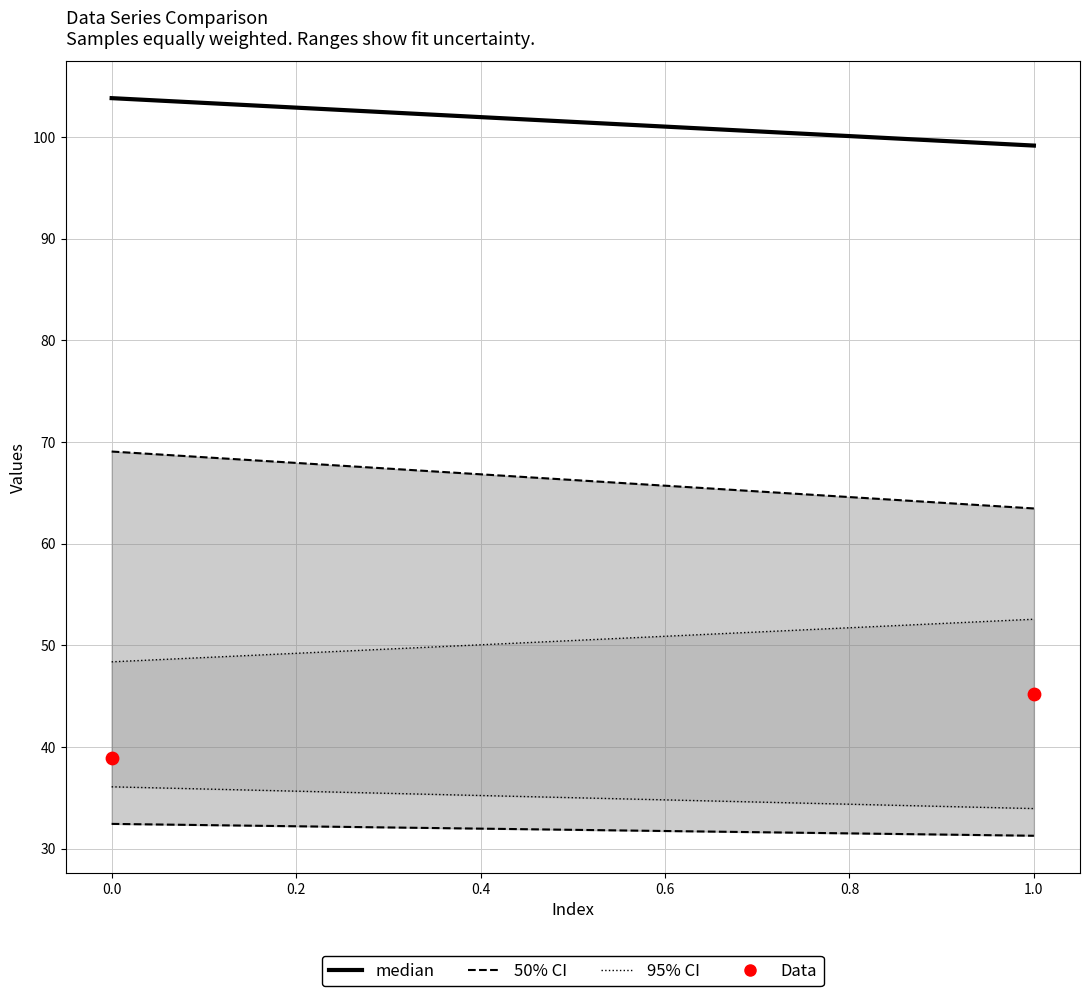

What is the range of Y values (max minus min)?

6.3